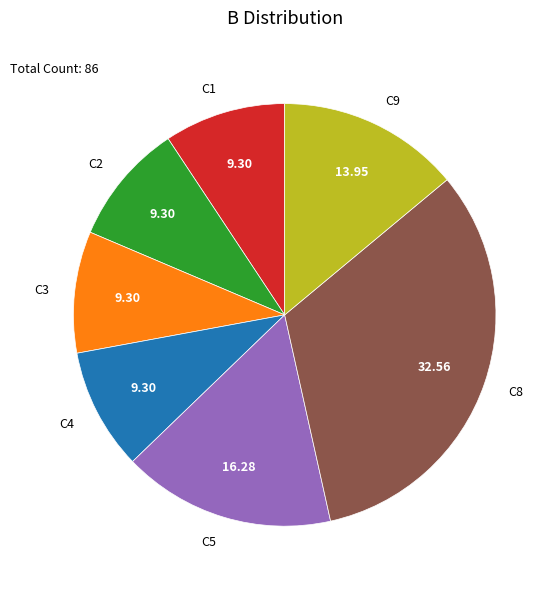

Is there a majority slice in this chart?

No